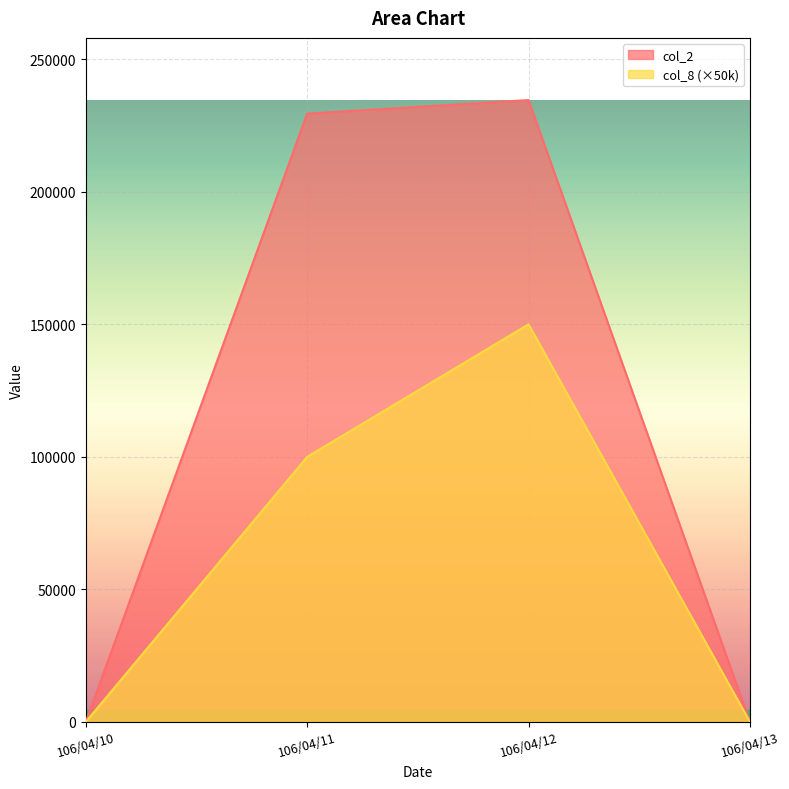

Does the chart display data point markers on the line(s)?

No